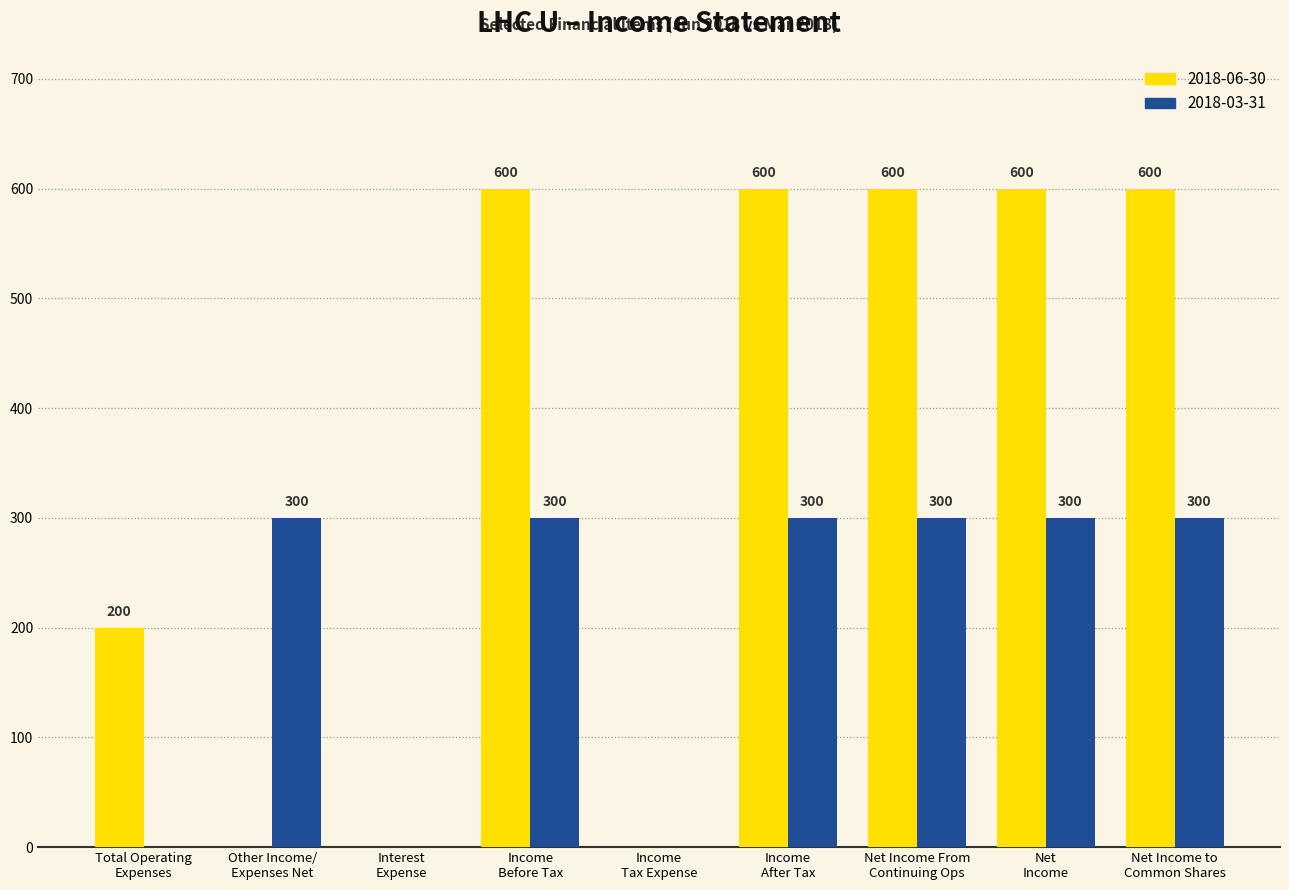

How many 2018-06-30 values are between 0 and 600?

9